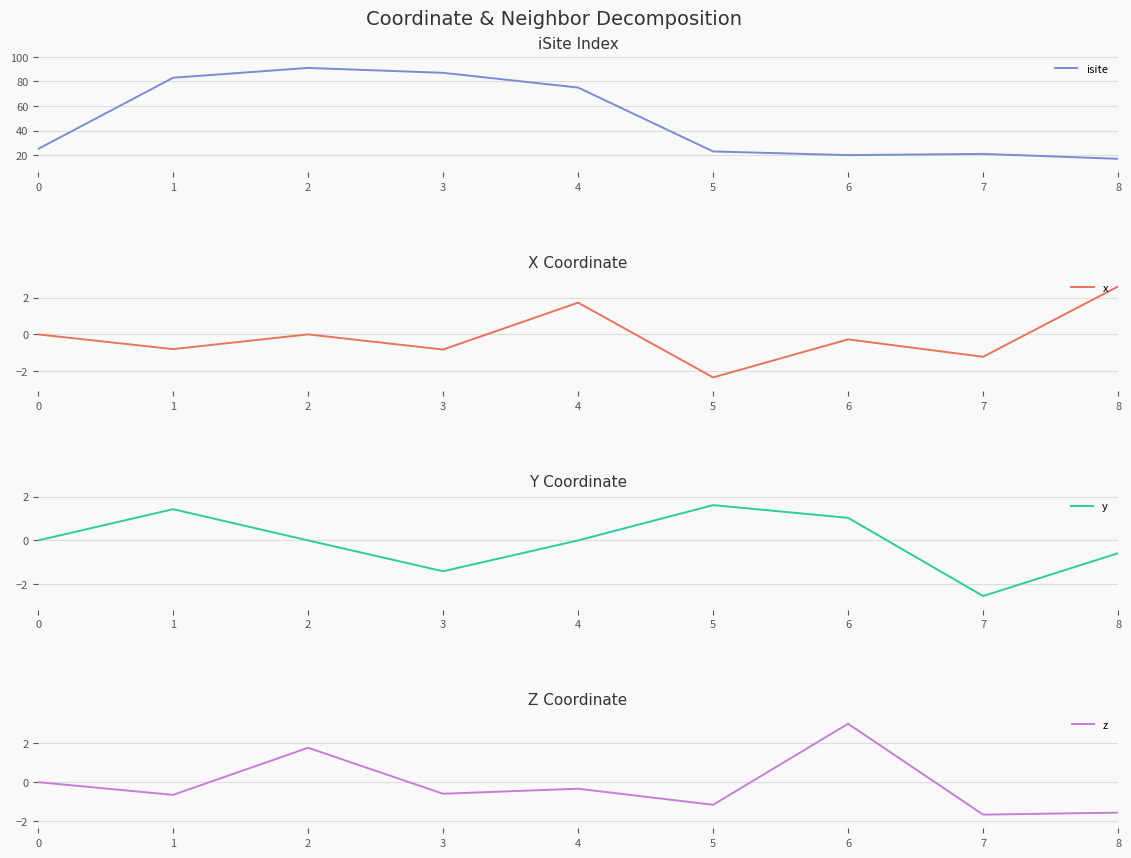

Is the value of x at 1 greater than the value of z at 1?

No